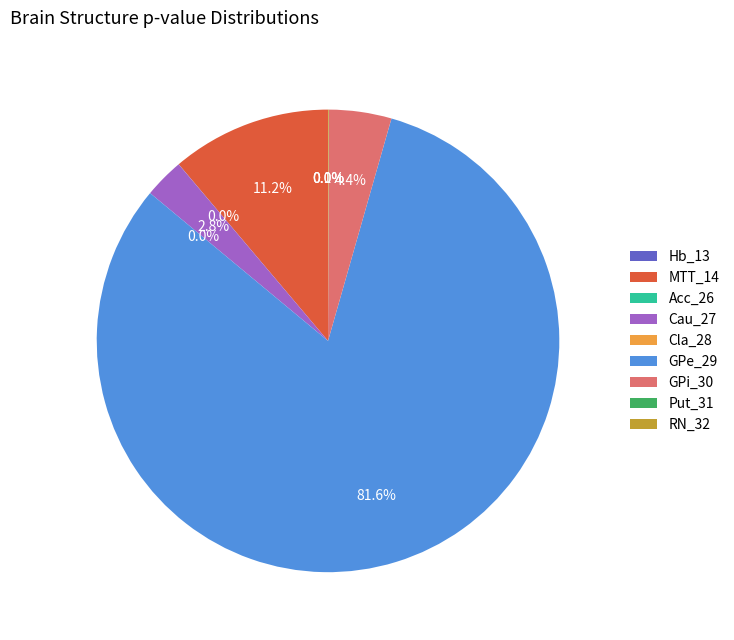

What is the largest slice in the pie chart?

GPe_29